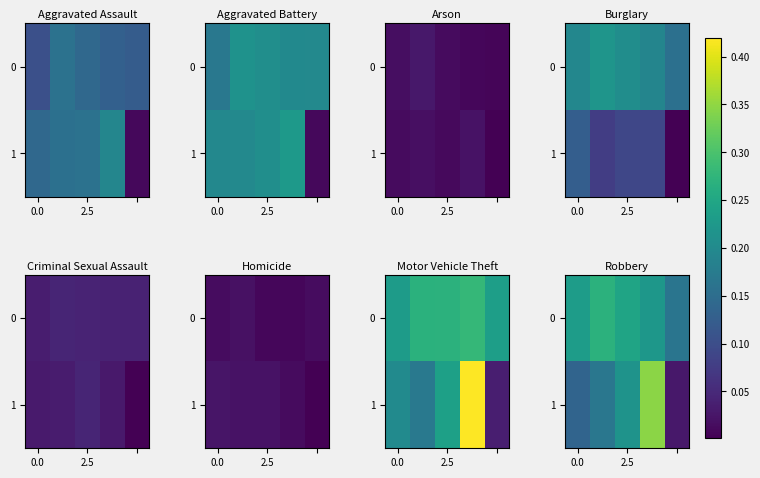

What is the average value of the 1 series?

0.2